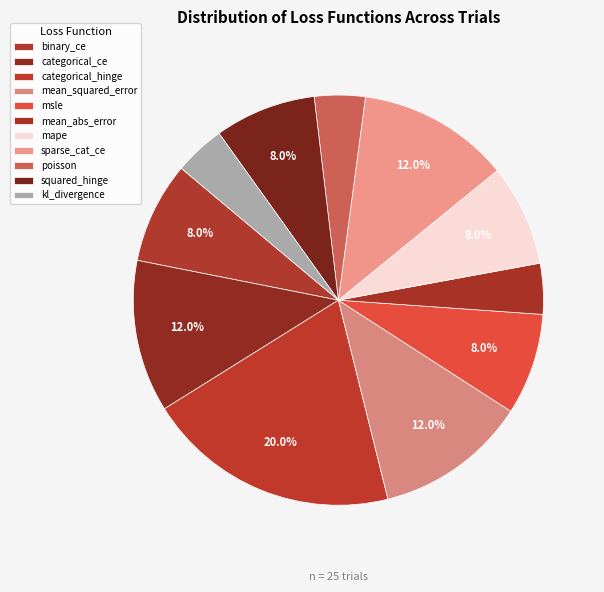

What is the largest slice in the pie chart?

categorical_hinge